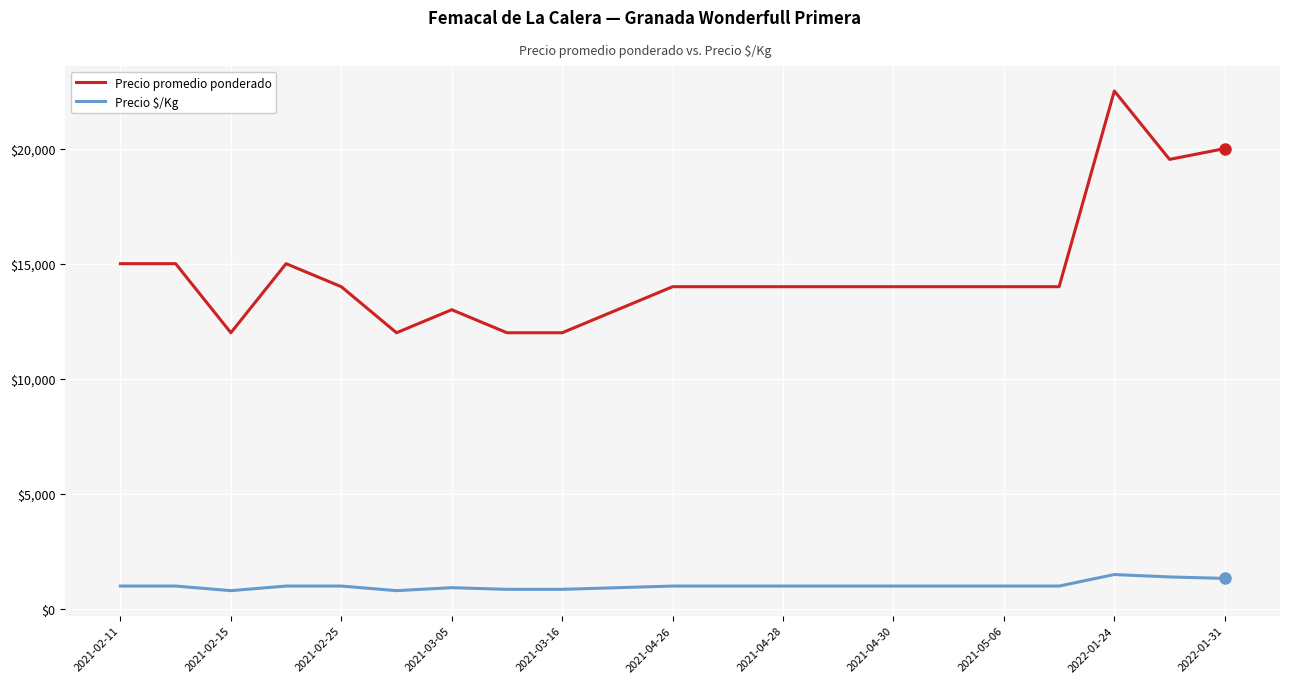

At how many categories does at least one series exceed 7800?

21